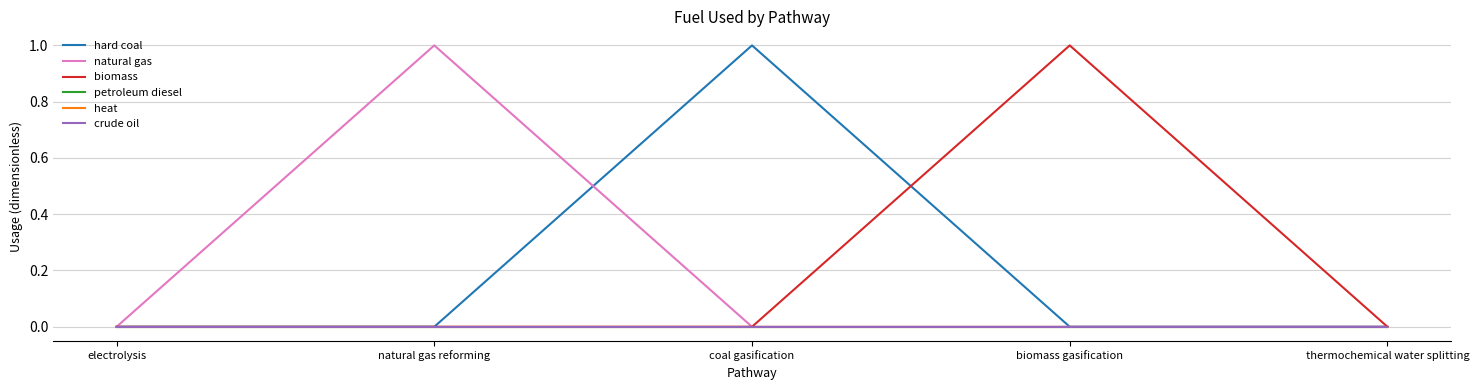

At which label does biomass reach its peak?

biomass gasification